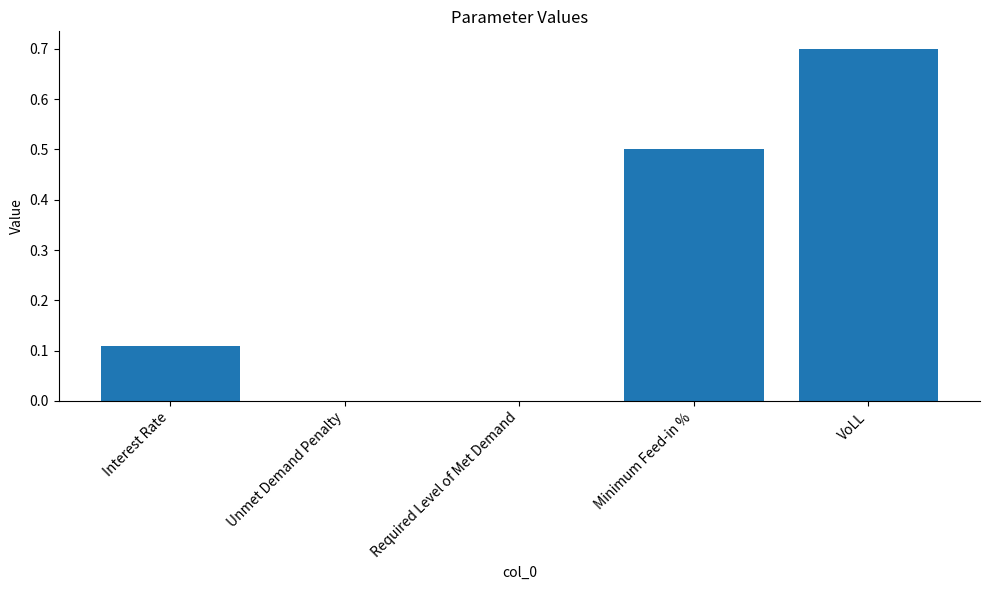

What is the greatest value displayed?

0.7